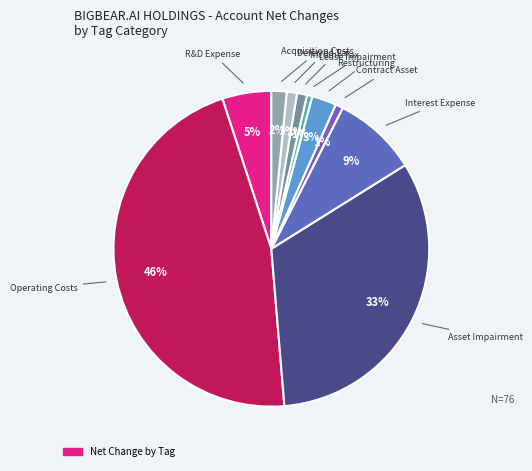

How many segments does this pie chart have?

10